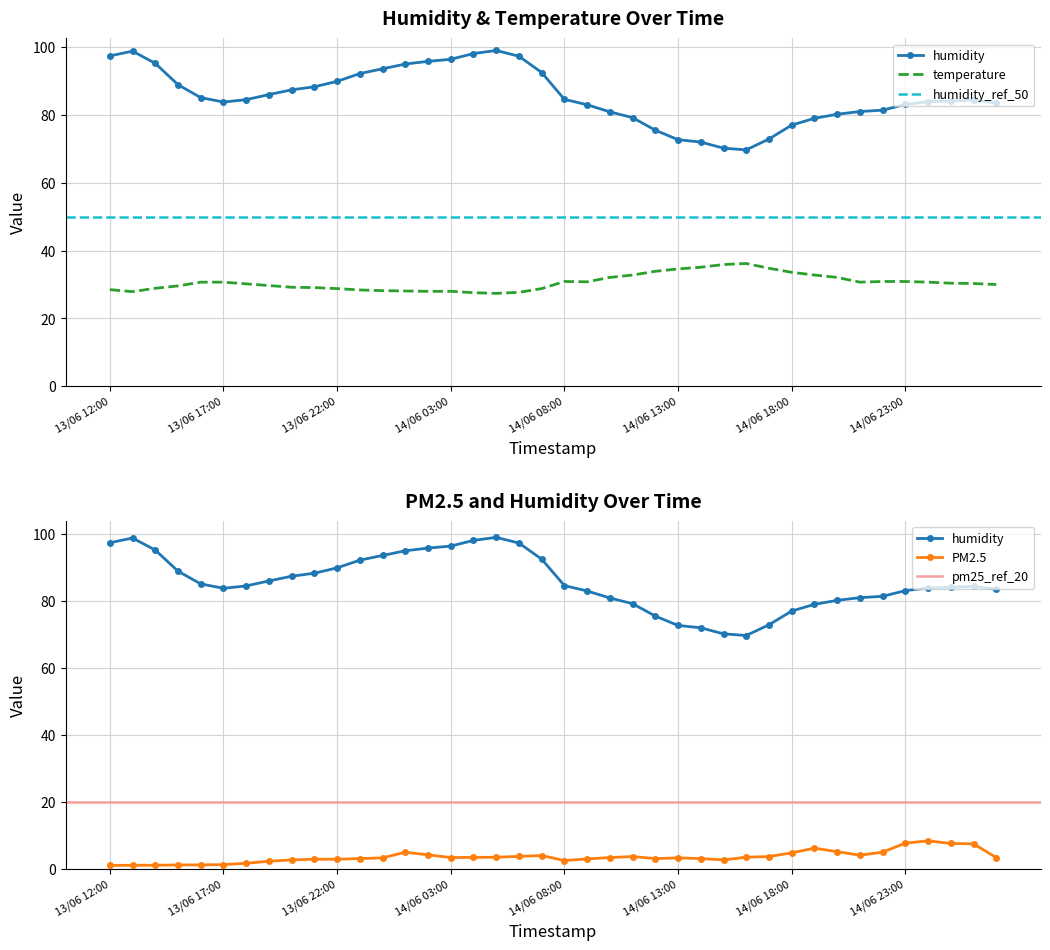

What is the total value across all series at 14/06 16:00?

109.4